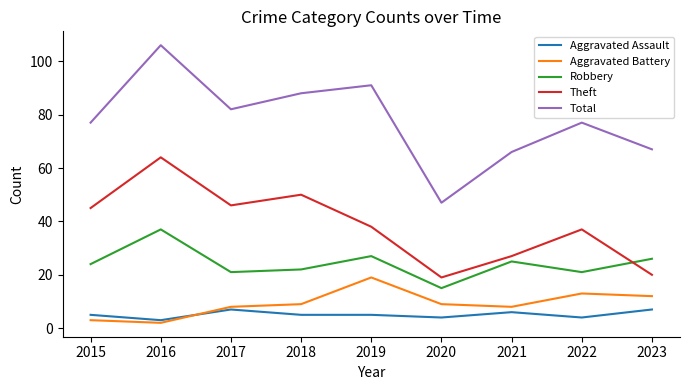

Reading left to right, extract all data points from this chart.

Aggravated Assault: 5	3	7	5	5	4	6	4	7
Aggravated Battery: 3	2	8	9	19	9	8	13	12
Robbery: 24	37	21	22	27	15	25	21	26
Theft: 45	64	46	50	38	19	27	37	20
Total: 77	106	82	88	91	47	66	77	67